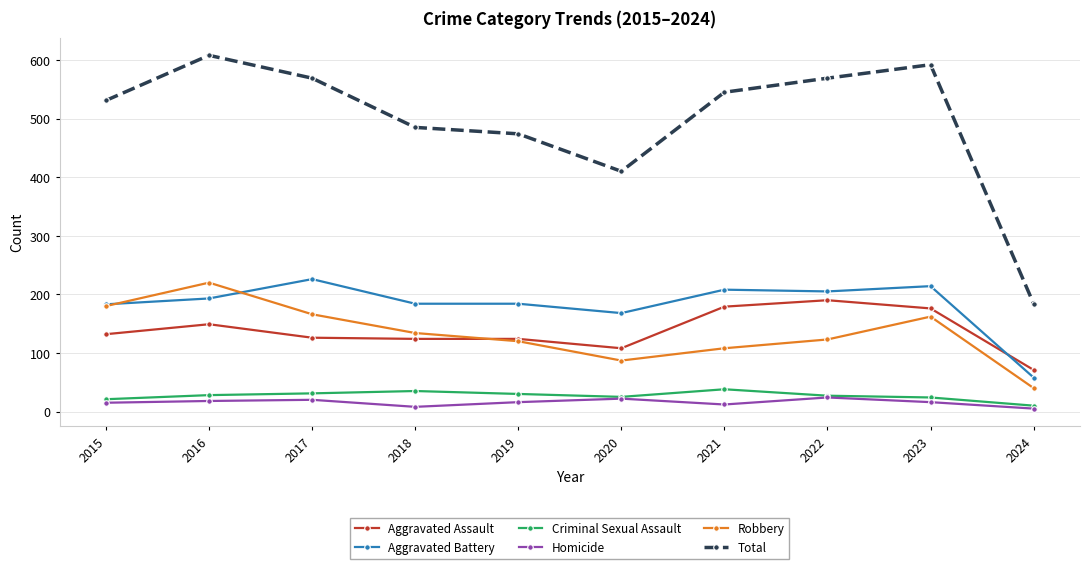

True or false: Total and Aggravated Assault intersect in this chart.

False